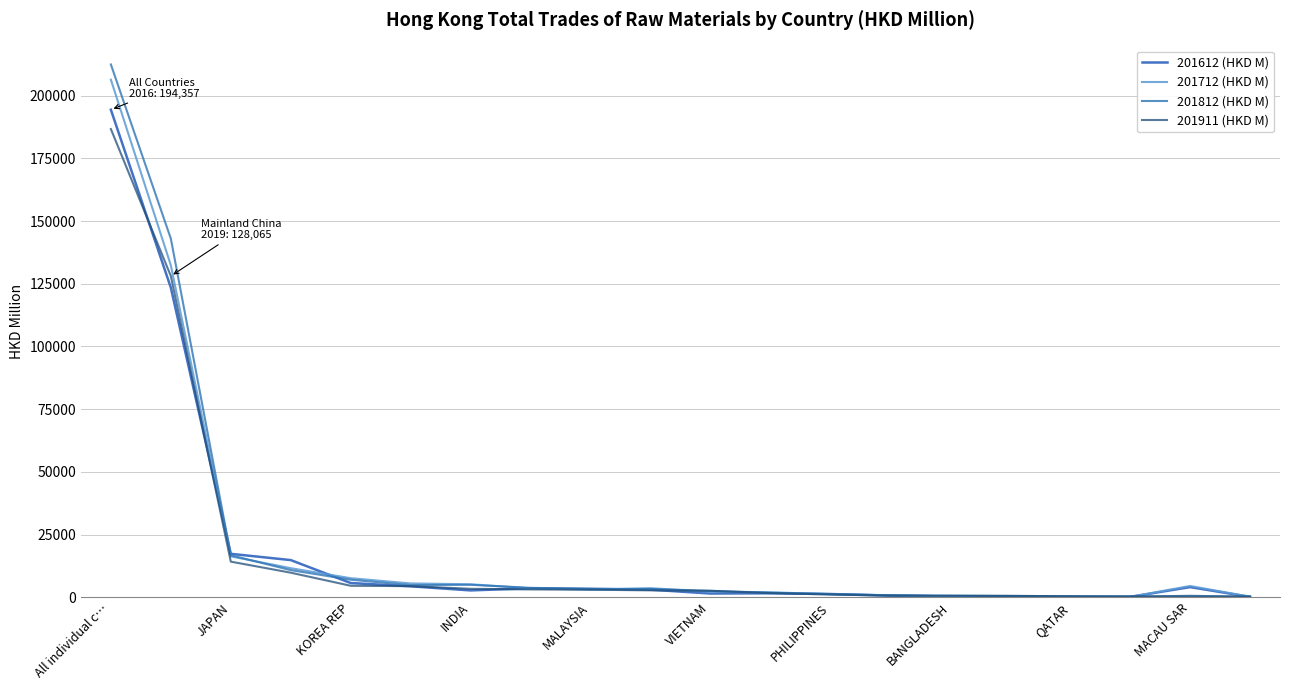

Which series has the largest total across all categories?

201812 (HKD M)